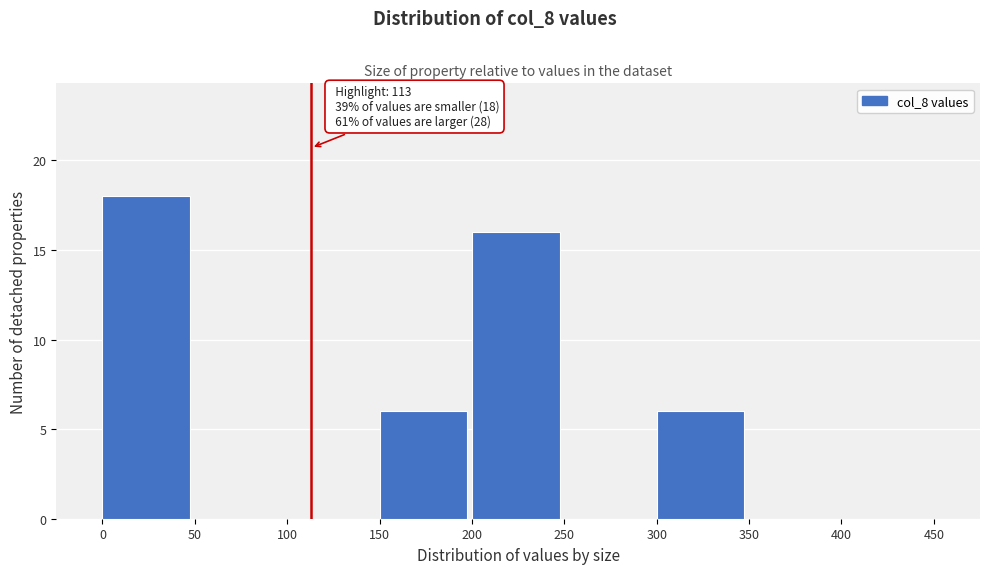

Over which range of the x-axis is the bar tallest?

0 to 50